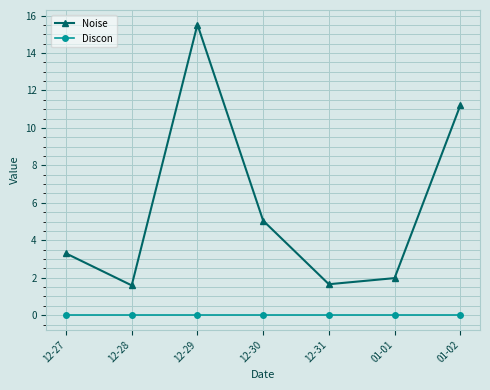

What is the sum of the Noise values at 12-30 and 12-29?

20.6